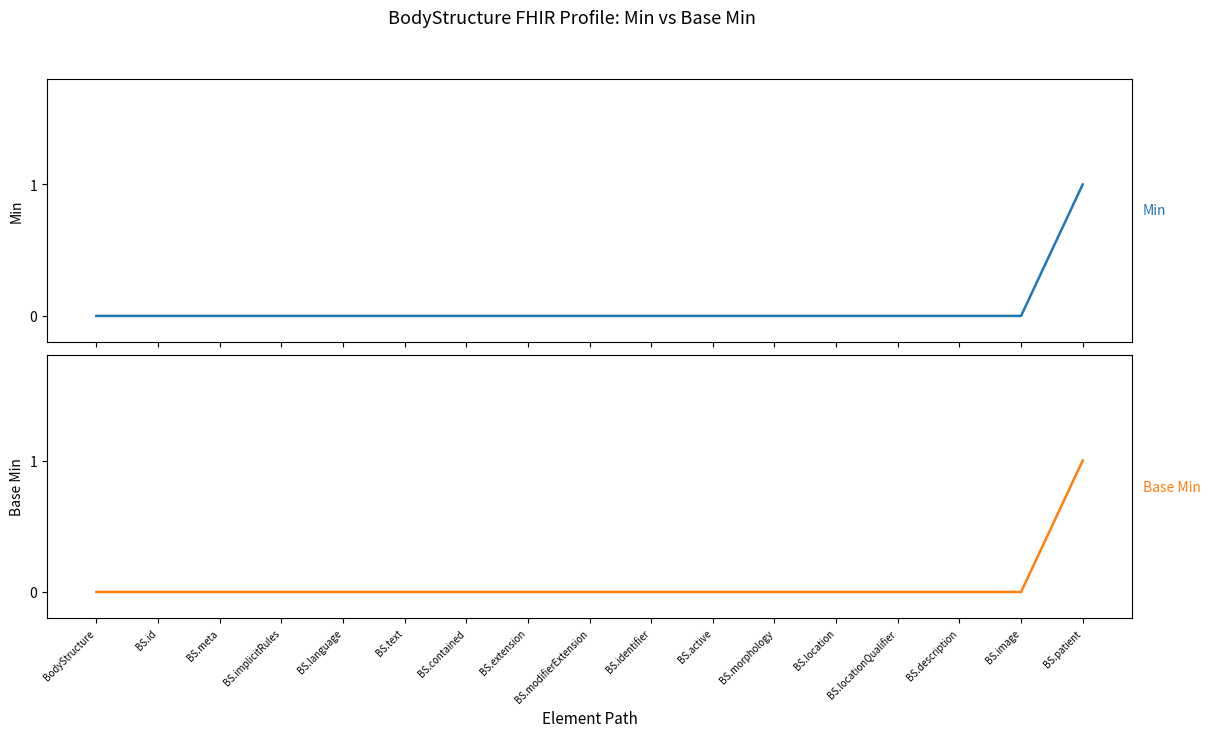

Which category has the lowest value in the Base Min series?

BodyStructure